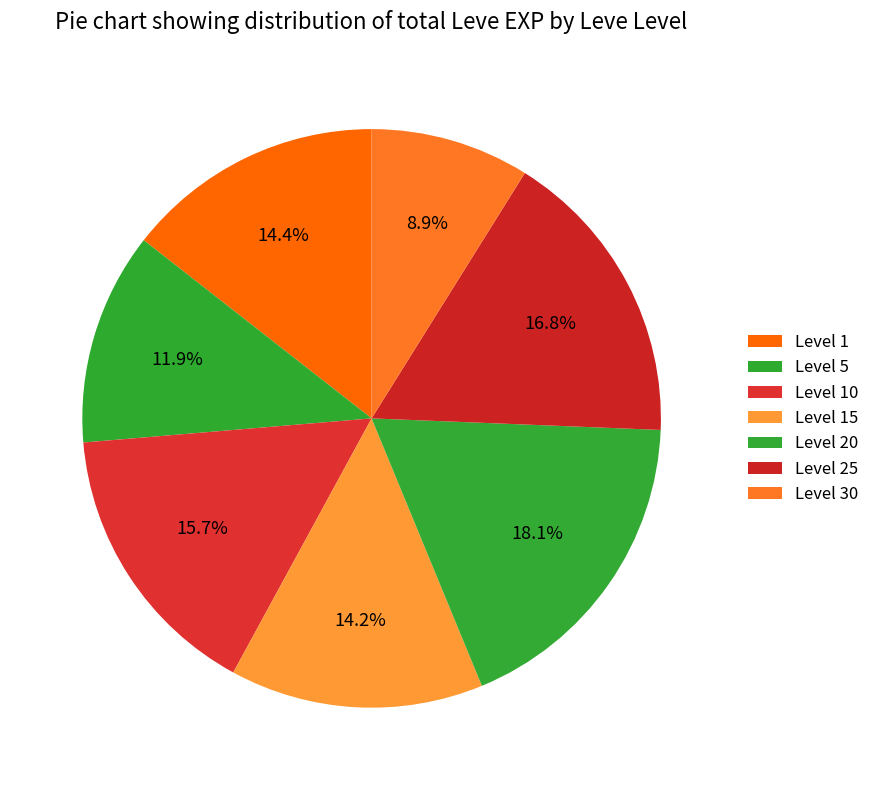

Does any single category account for the majority?

No